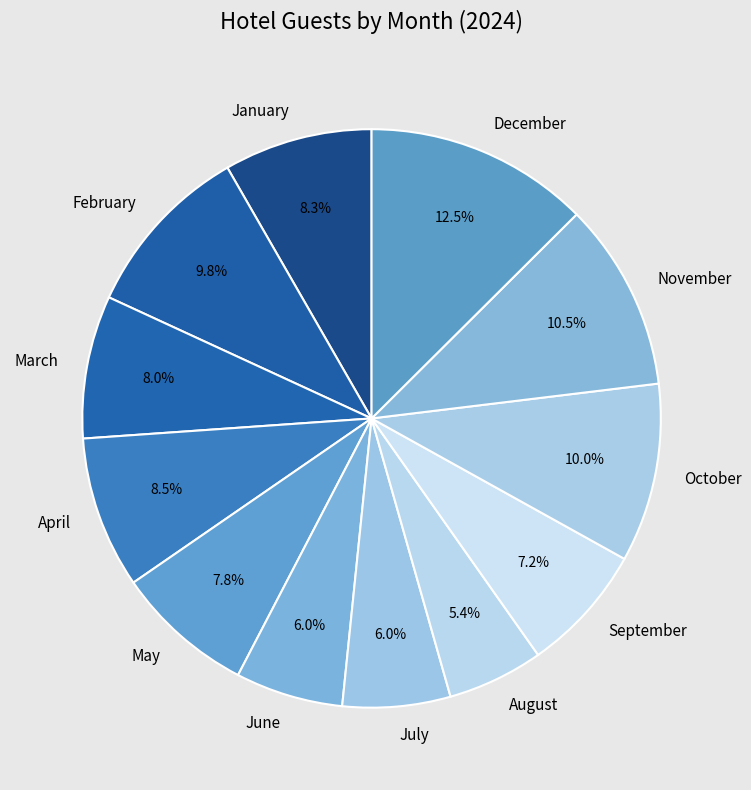

Do May and July together represent more than half of the pie?

No